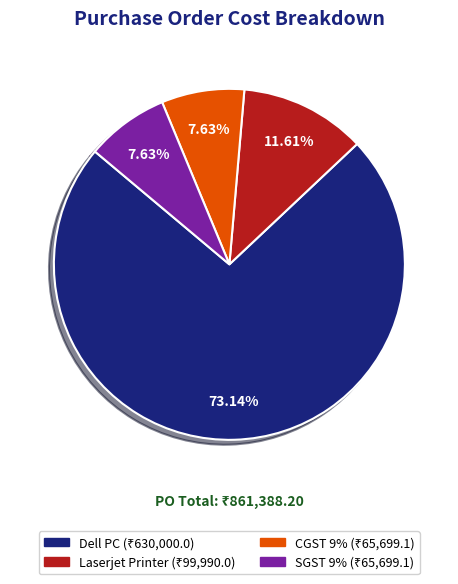

To the nearest percent, what is the combined percentage of Dell PC and CGST 9%?

81%